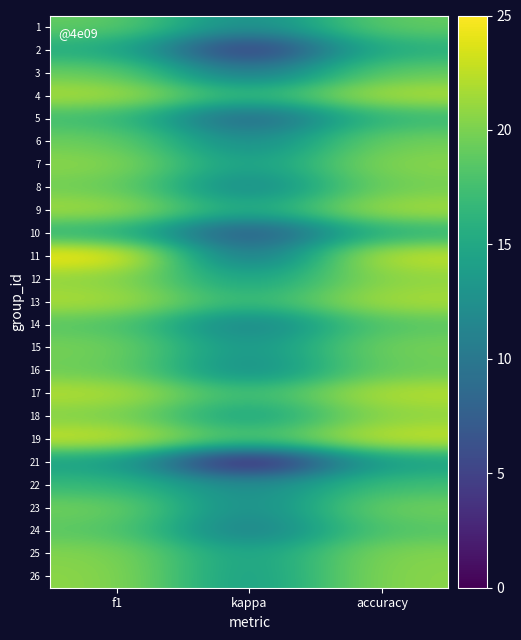

Reading left to right, what are all the values shown in this chart?

1: f1=19.1	kappa=11.6	accuracy=19.1
2: f1=15.4	kappa=2.8	accuracy=15.8
3: f1=19.3	kappa=9.2	accuracy=19.1
4: f1=22.0	kappa=16.0	accuracy=22.1
5: f1=17.3	kappa=7.2	accuracy=16.8
6: f1=19.5	kappa=11.2	accuracy=19.7
7: f1=20.7	kappa=13.5	accuracy=20.6
8: f1=19.6	kappa=10.9	accuracy=19.8
9: f1=21.6	kappa=14.6	accuracy=21.8
10: f1=16.3	kappa=5.8	accuracy=16.3
11: f1=25.0	kappa=8.7	accuracy=23.0
12: f1=20.8	kappa=13.8	accuracy=20.8
13: f1=21.9	kappa=16.2	accuracy=21.9
14: f1=18.5	kappa=10.4	accuracy=18.6
15: f1=19.9	kappa=12.5	accuracy=19.9
16: f1=19.5	kappa=11.6	accuracy=19.4
17: f1=22.2	kappa=16.7	accuracy=22.3
18: f1=20.2	kappa=13.9	accuracy=20.8
19: f1=23.1	kappa=17.6	accuracy=23.0
21: f1=14.3	kappa=0.0	accuracy=14.3
22: f1=16.8	kappa=11.6	accuracy=17.3
23: f1=19.6	kappa=11.4	accuracy=19.6
24: f1=18.7	kappa=10.1	accuracy=18.4
25: f1=20.4	kappa=13.8	accuracy=20.4
26: f1=20.7	kappa=13.5	accuracy=20.6